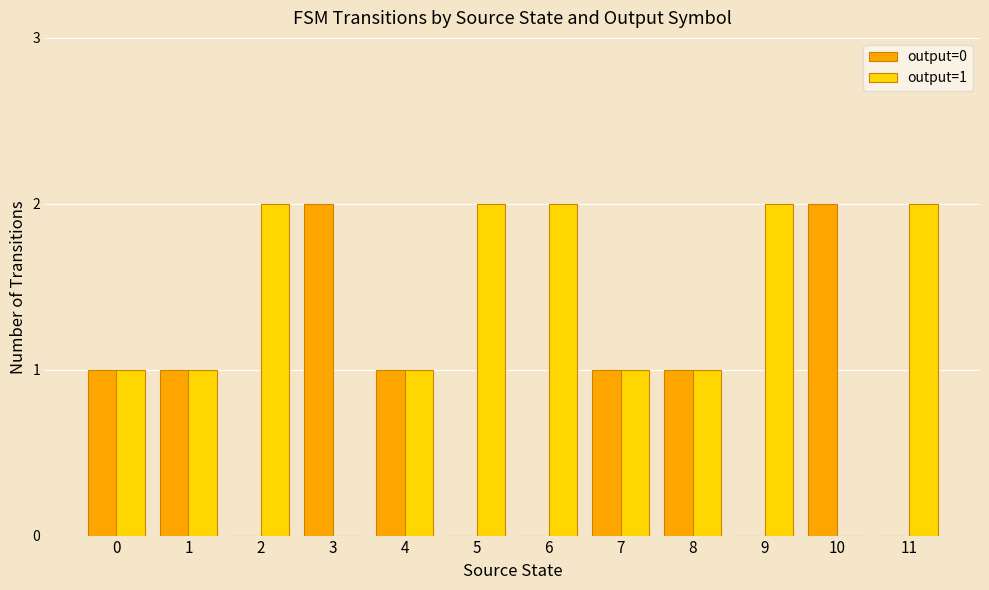

Reading left to right, extract all data points from this chart.

output=0: 1	1	0	2	1	0	0	1	1	0	2	0
output=1: 1	1	2	0	1	2	2	1	1	2	0	2